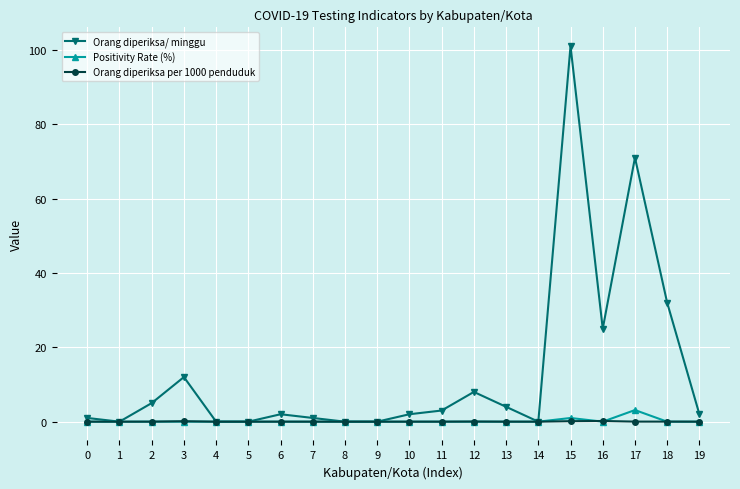

What is the greatest value displayed?

101.0